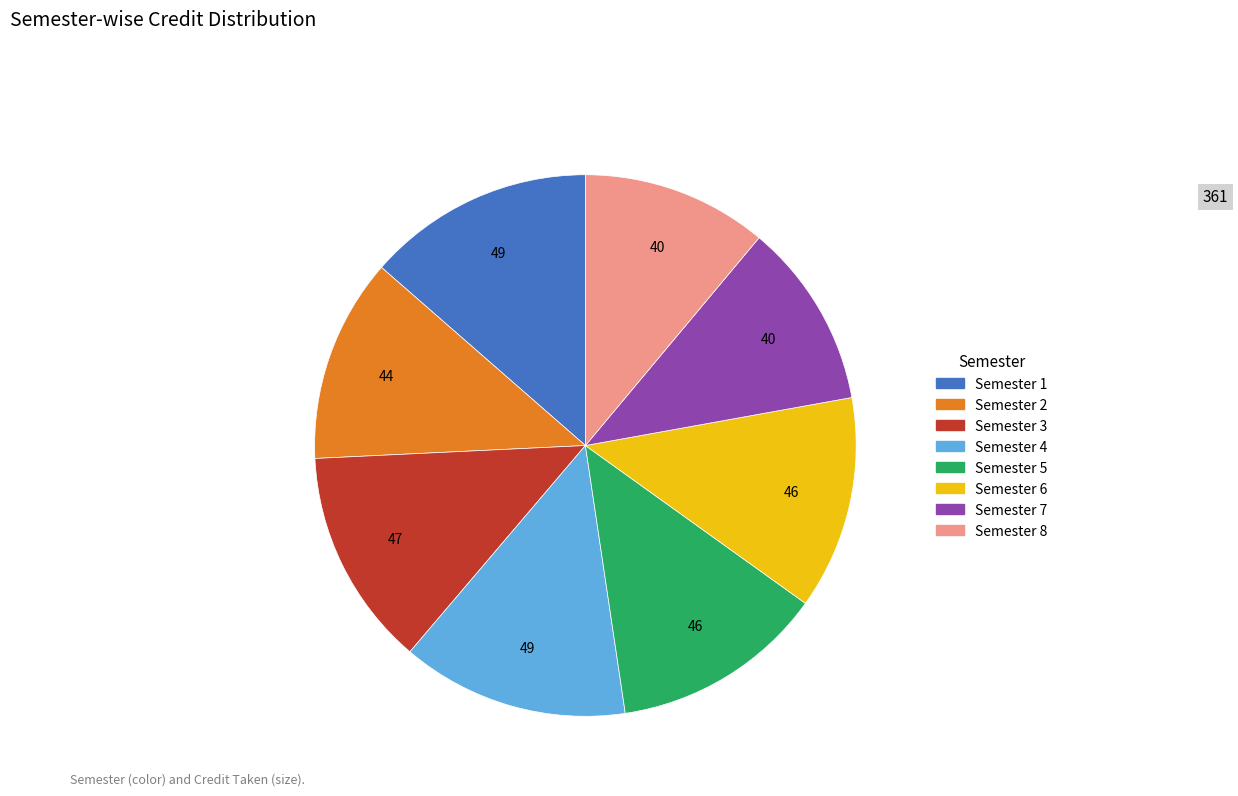

Approximately how many times larger is the value at Semester 8 compared to Semester 4?

0.8